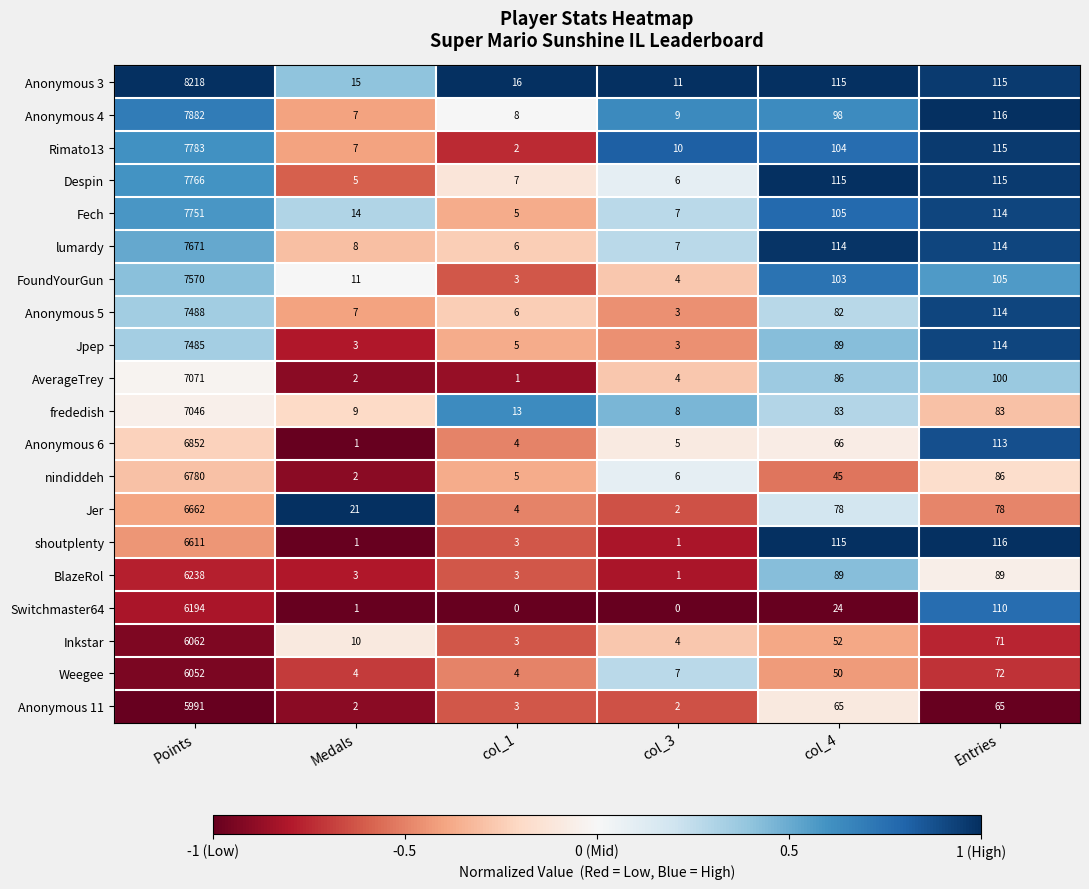

The value of BlazeRol at Medals is 3. True or false?

True